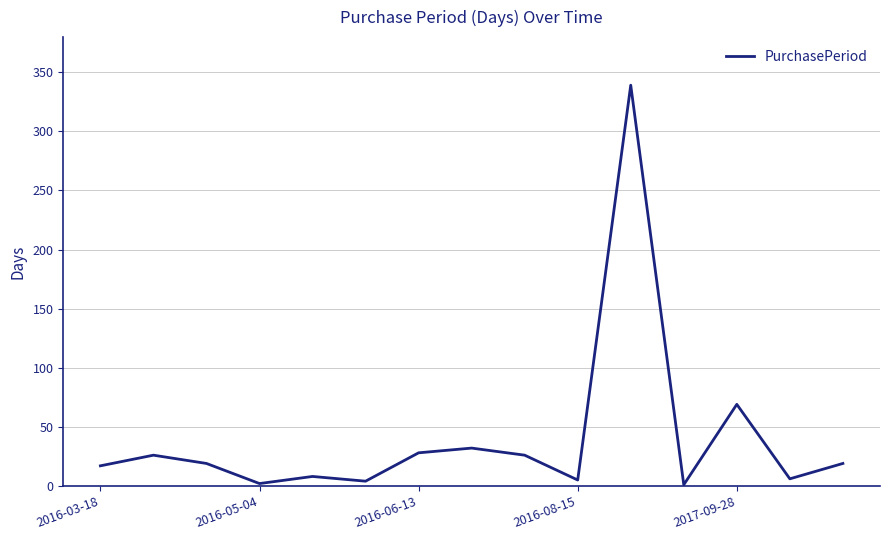

What is the maximum value shown in the chart?

339